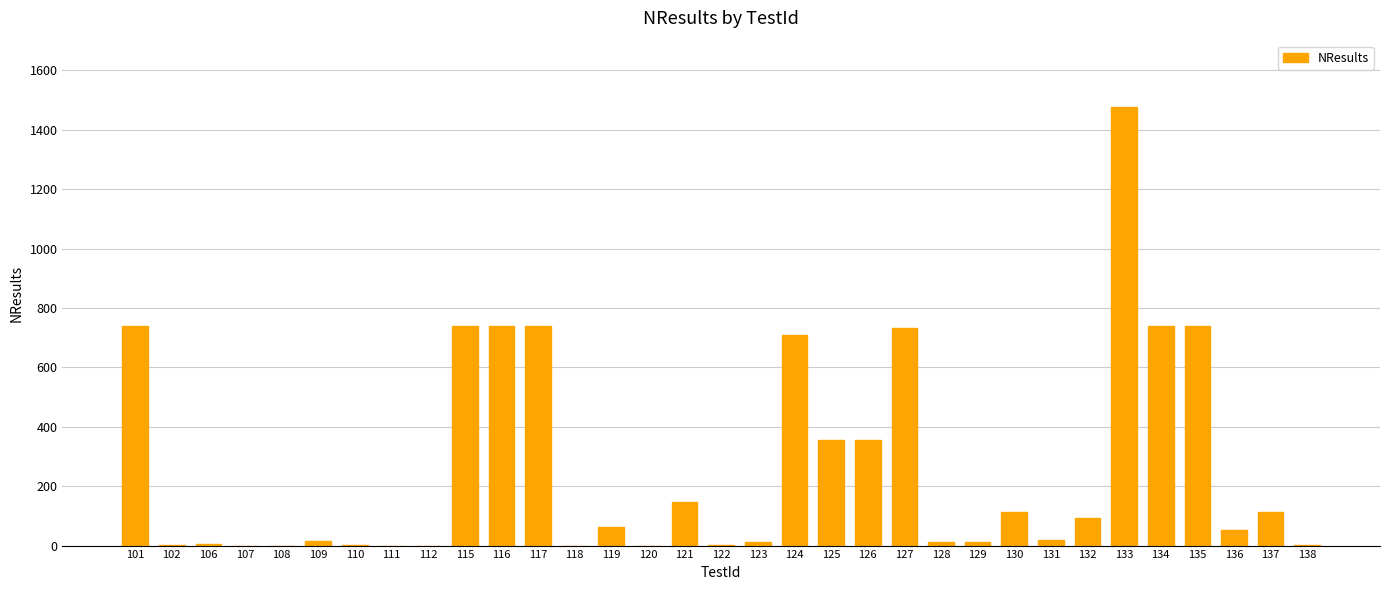

How many data points does each series have?

33